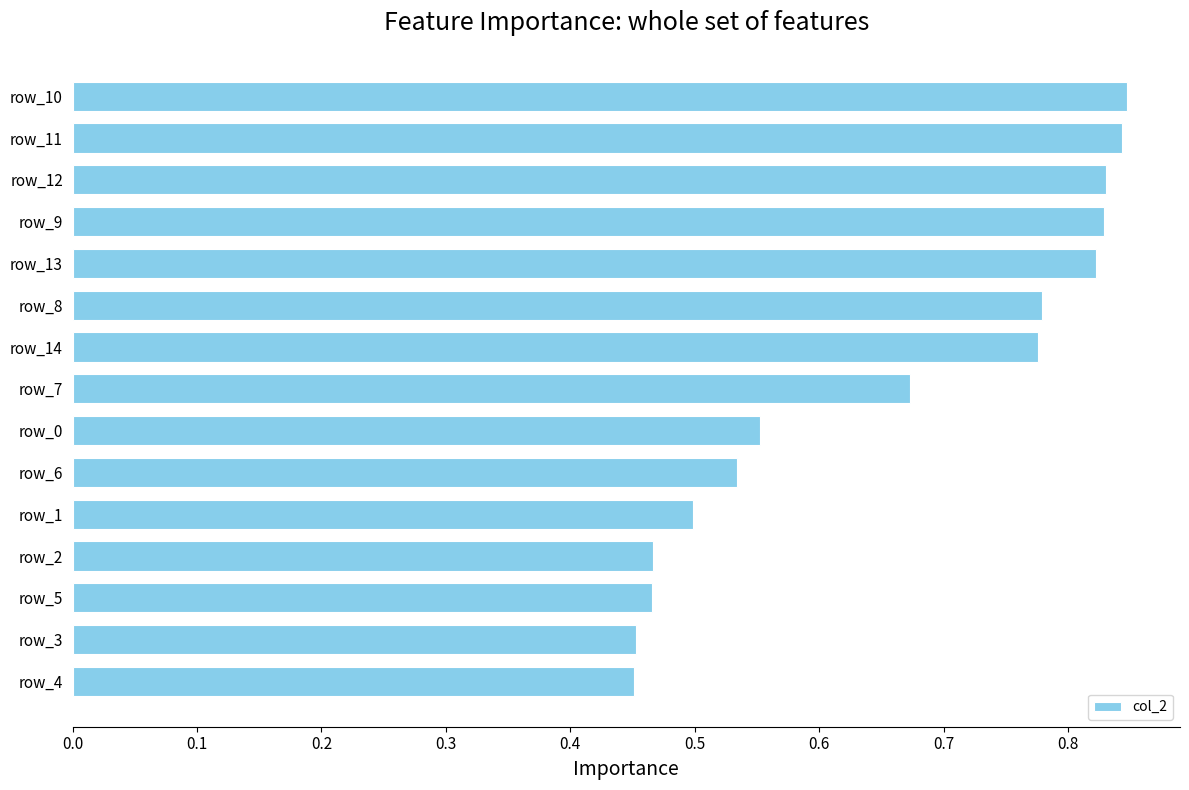

How many values are between 0 and 1?

15